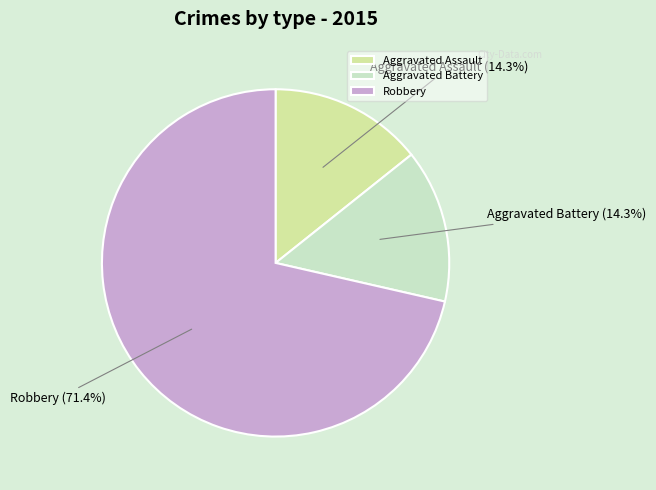

Combined, what portion of the pie is Robbery and Aggravated Battery?

85.7%